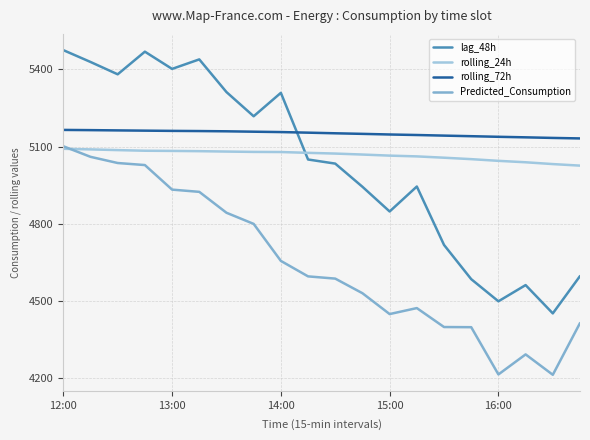

After their last crossing, which series has the higher values: rolling_24h or Predicted_Consumption?

rolling_24h